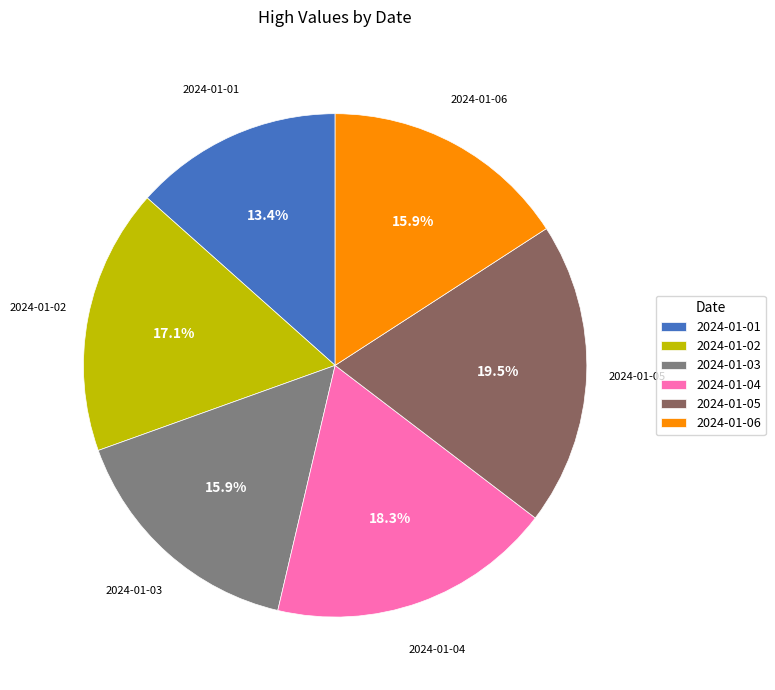

What is the total percentage of 2024-01-04 and 2024-01-02?

35.4%